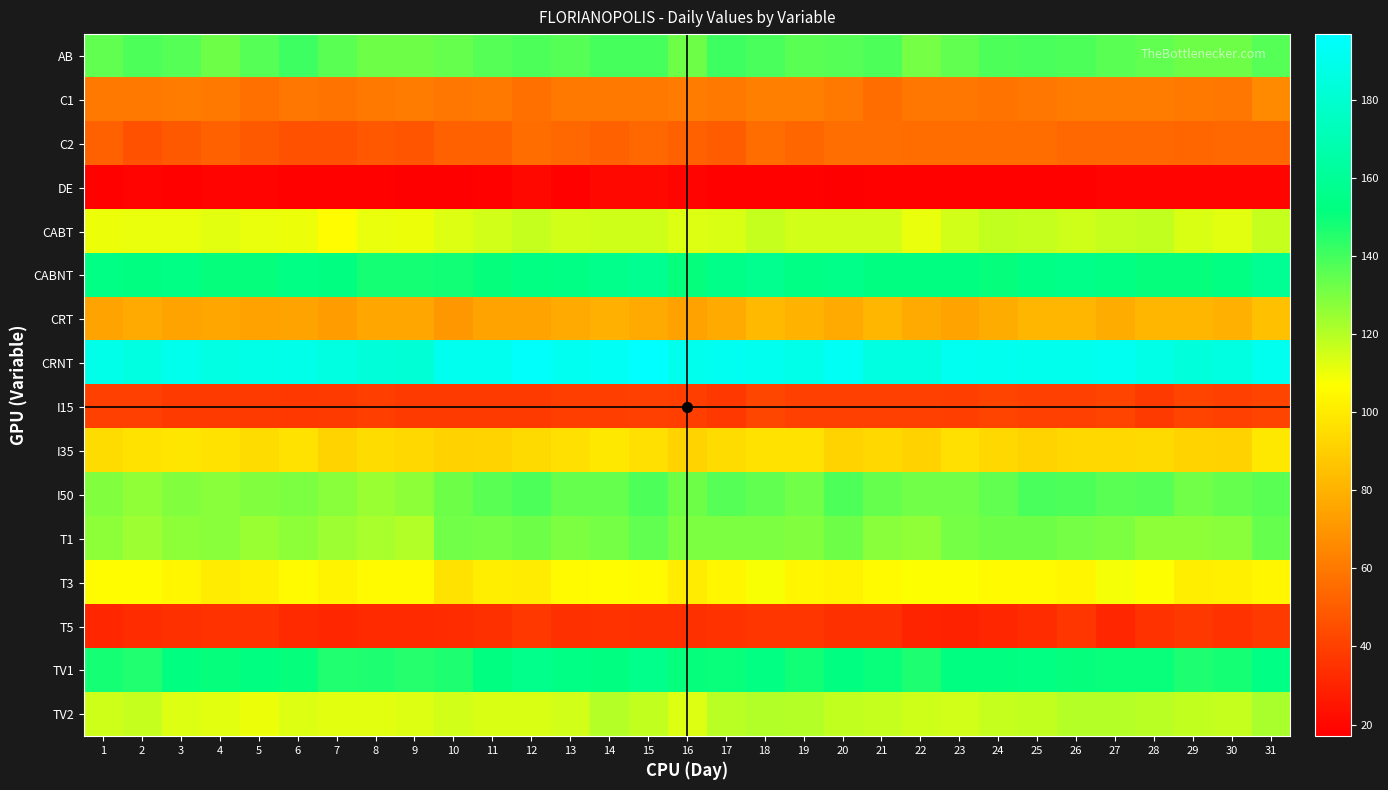

At how many categories does at least one series exceed 183?

29